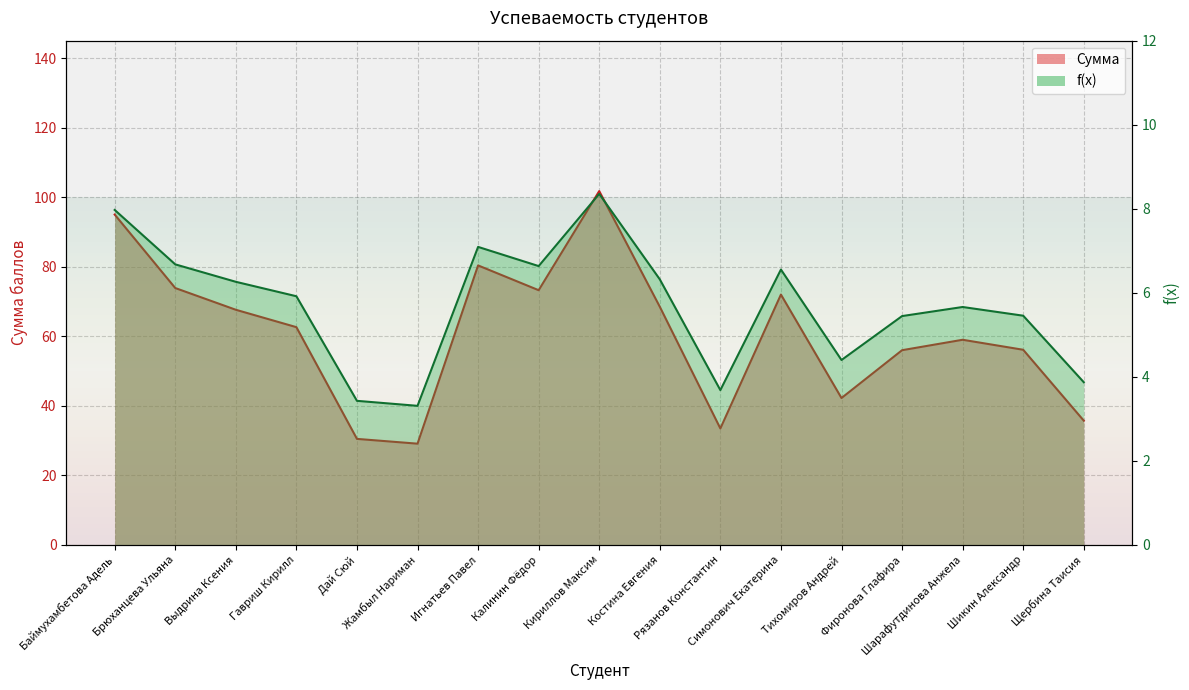

Which series changed the most between Калинин Фёдор and Шикин Александр?

Сумма